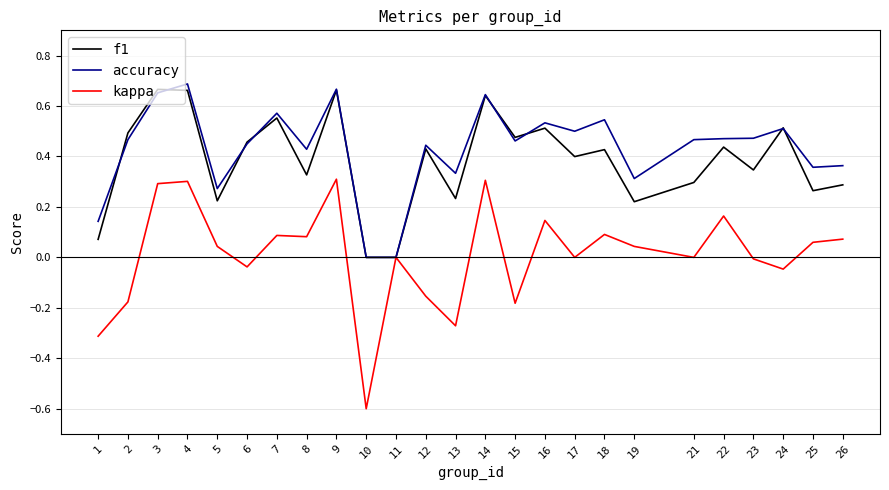

Count the number of categories in the chart.

25